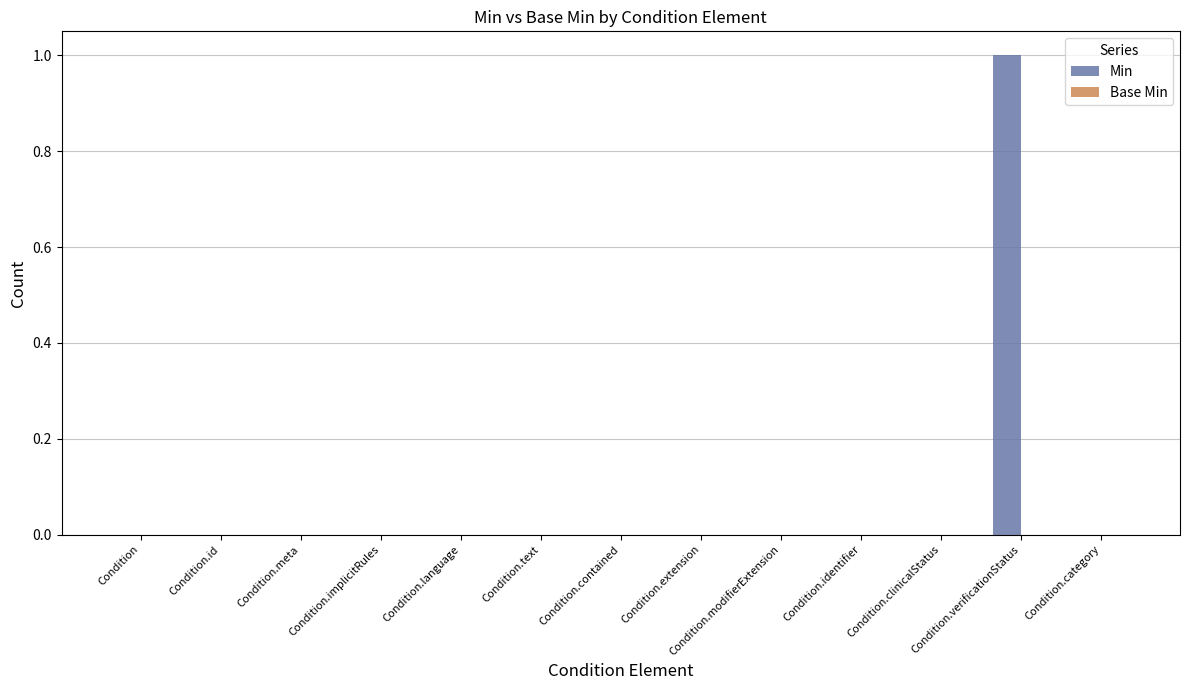

Is it true that the value at Condition.id is 0?

True